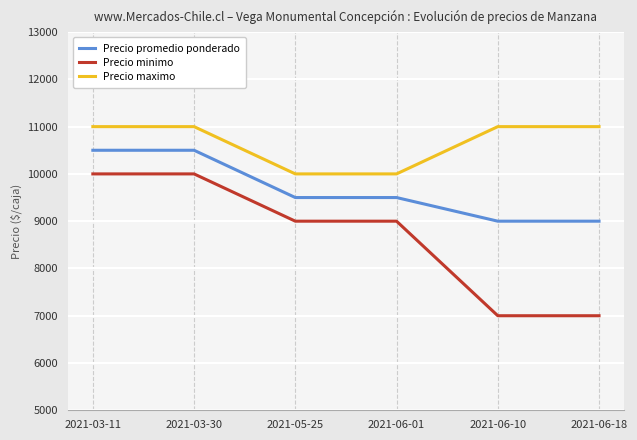

What is the minimum value for Precio promedio ponderado?

9000